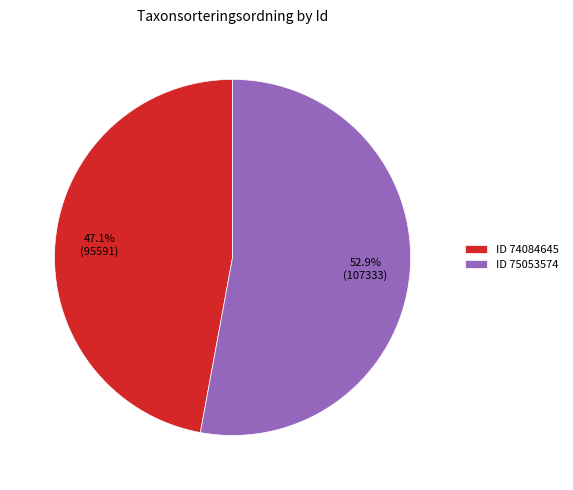

What percentage is NOT represented by ID 74084645?

52.9%